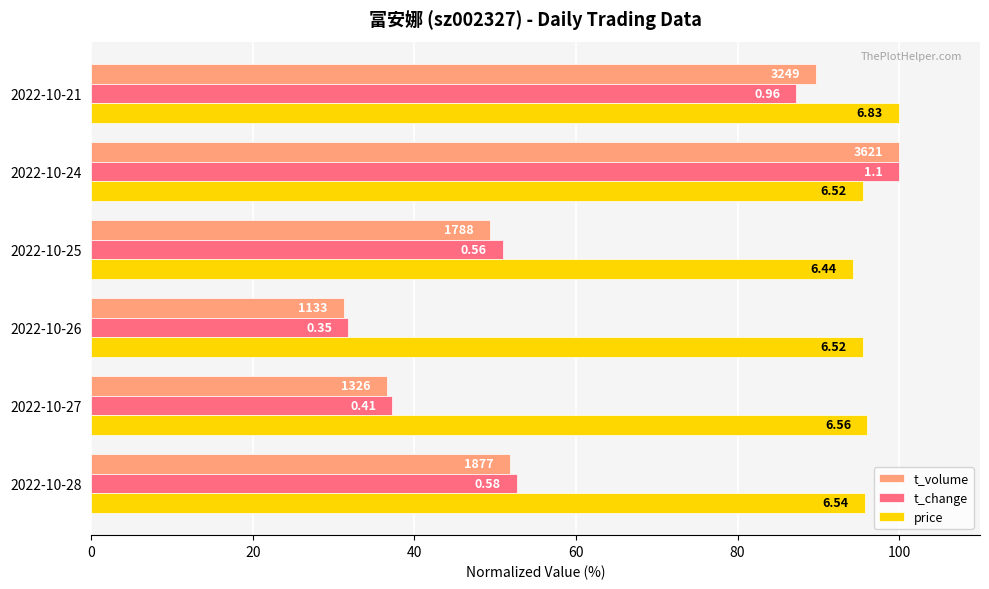

What are all the series names shown in the legend?

t_volume, t_change, price